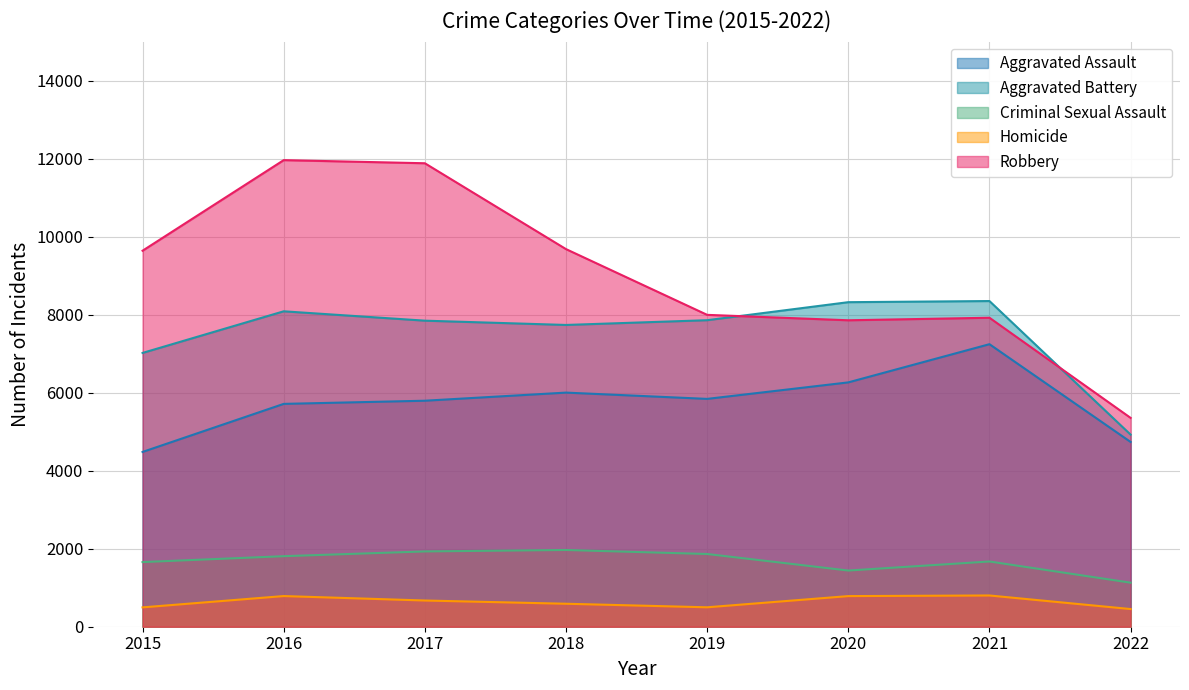

Reading left to right, list all the values displayed in this chart.

Aggravated Assault: 2015=4480	2016=5712	2017=5793	2018=6001	2019=5840	2020=6263	2021=7242	2022=4736
Aggravated Battery: 2015=7018	2016=8085	2017=7845	2018=7735	2019=7857	2020=8319	2021=8348	2022=4924
Criminal Sexual Assault: 2015=1657	2016=1808	2017=1930	2018=1967	2019=1864	2020=1440	2021=1672	2022=1129
Homicide: 2015=496	2016=786	2017=672	2018=589	2019=498	2020=785	2021=801	2022=453
Robbery: 2015=9638	2016=11960	2017=11880	2018=9679	2019=7994	2020=7855	2021=7920	2022=5353